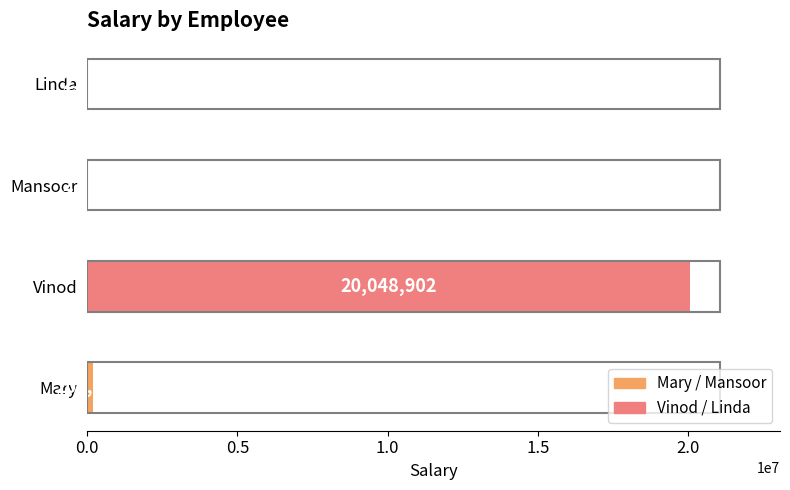

Reading bottom to top, what are all the values shown in this chart?

Mary=200000	Vinod=20048902	Mansoor=2354	Linda=2354